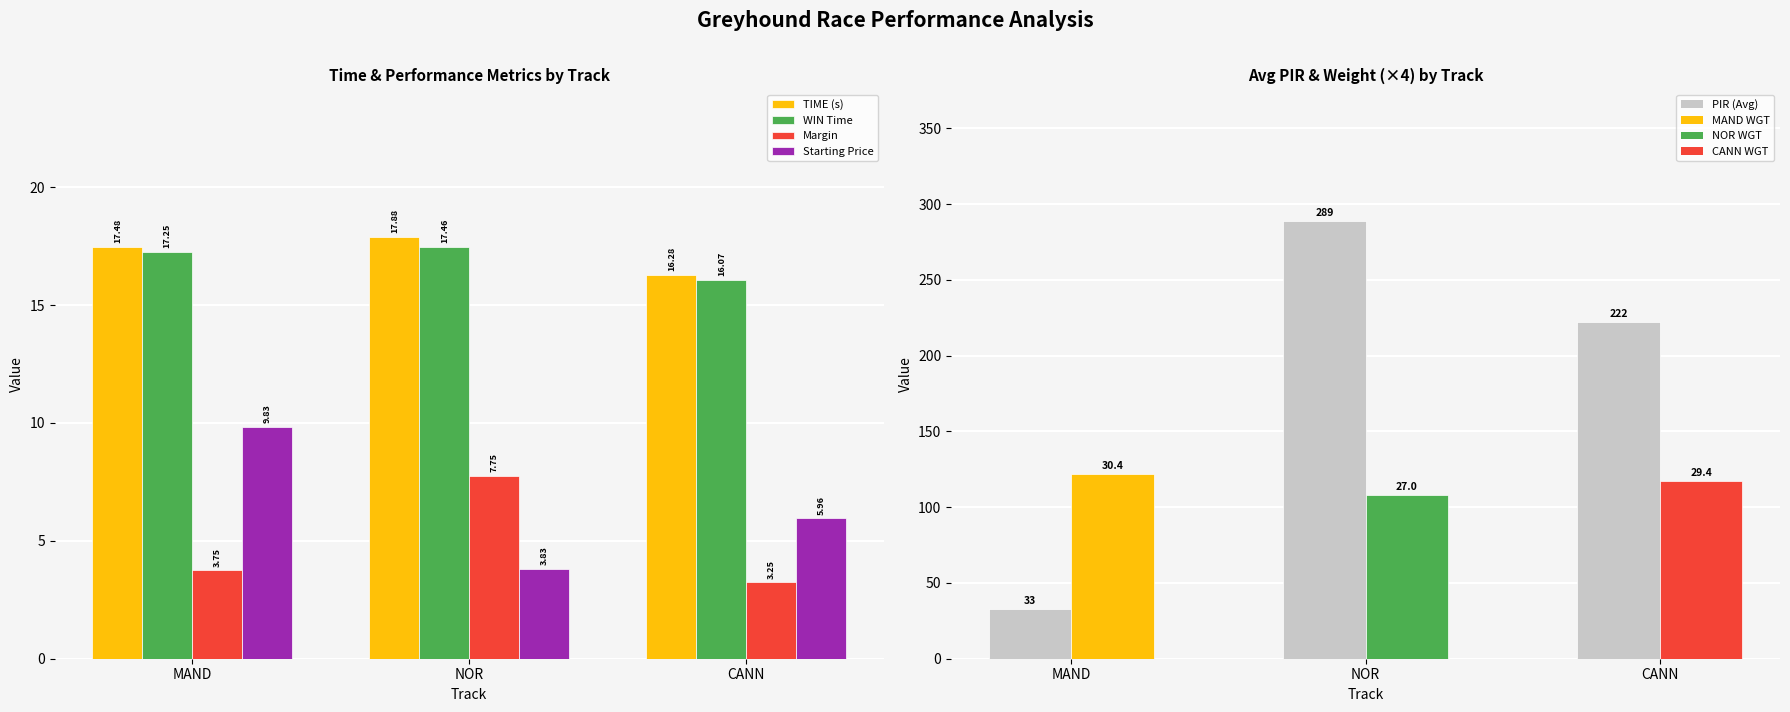

Which series has the largest total across all categories?

TIME (s)